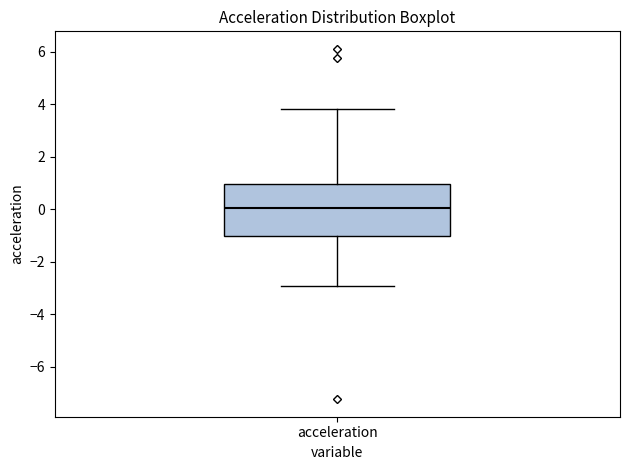

Where is the lower edge of the box for acceleration on the y-axis? The values are not printed on the chart, so give them approximately, as read against the axis.

-1.0